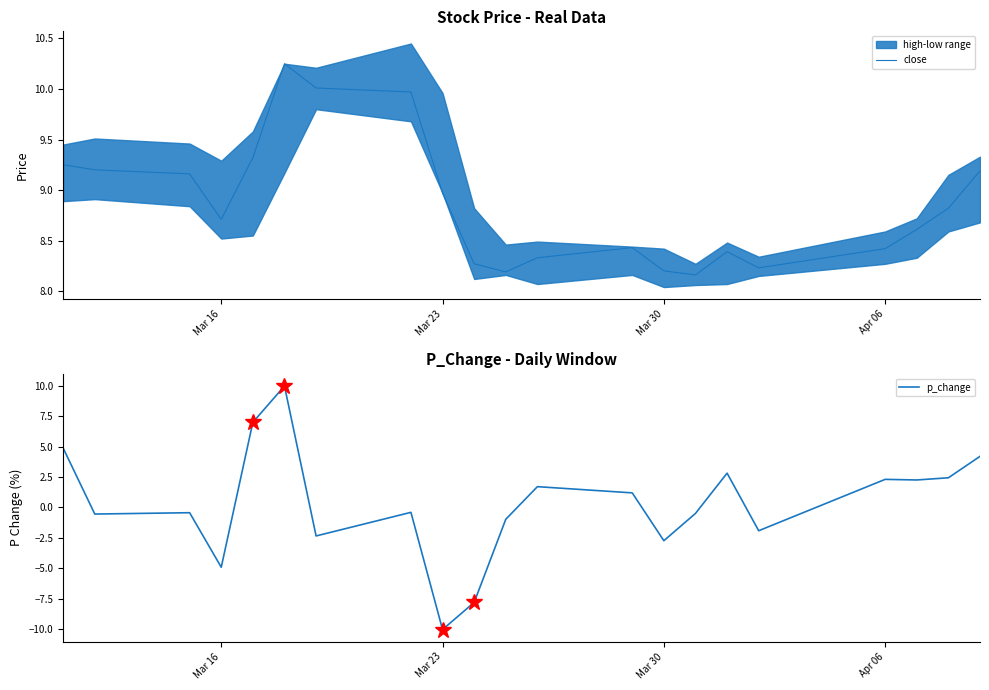

What is the minimum value for p_change?

-10.0